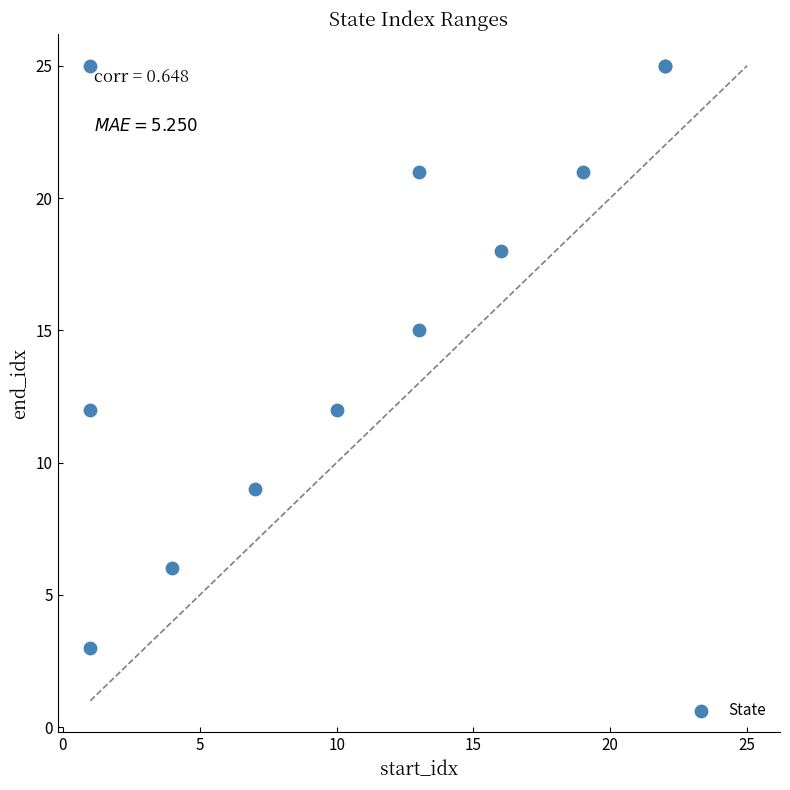

What Y value in the scatter plot is closest to 14?

15